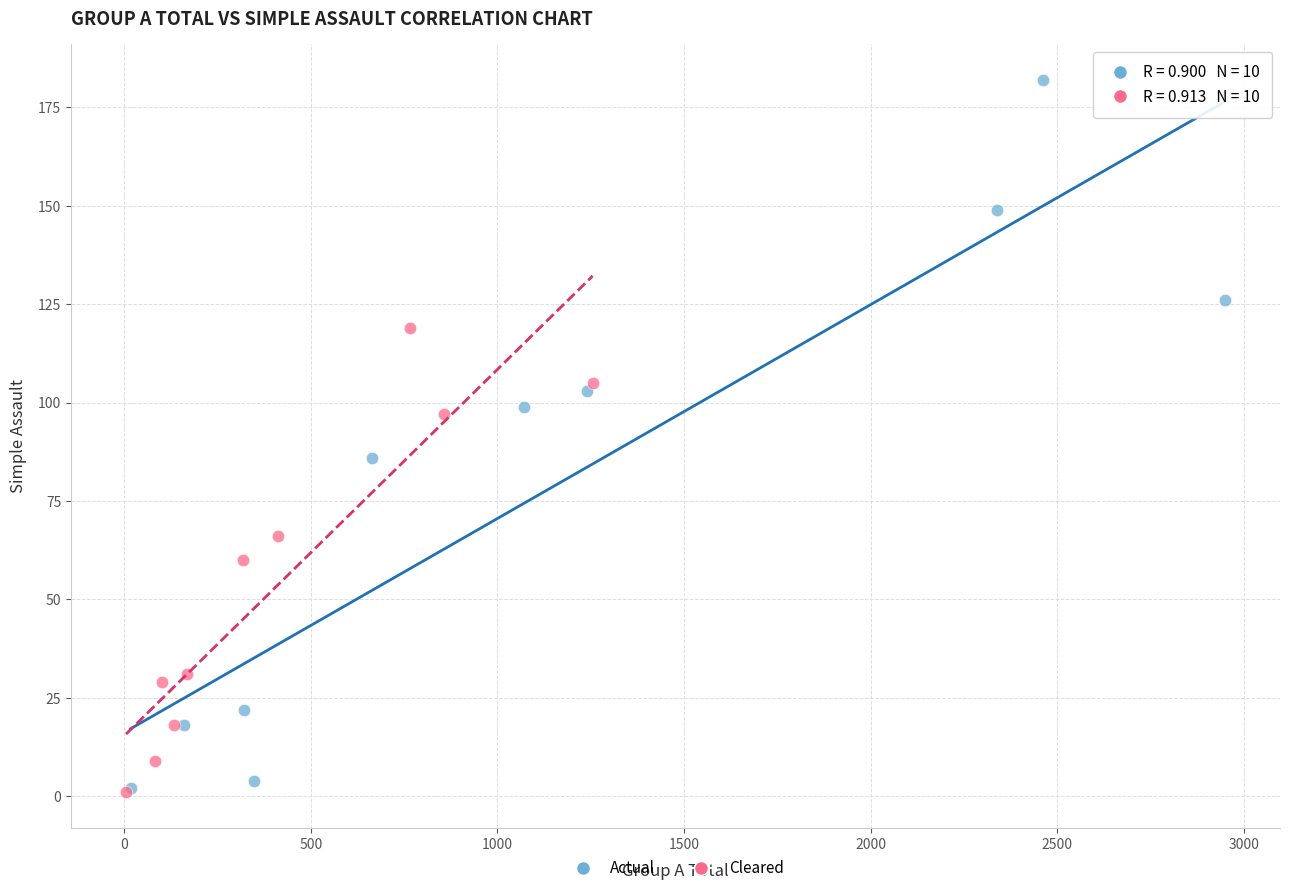

Which series contains the highest Y value?

Actual